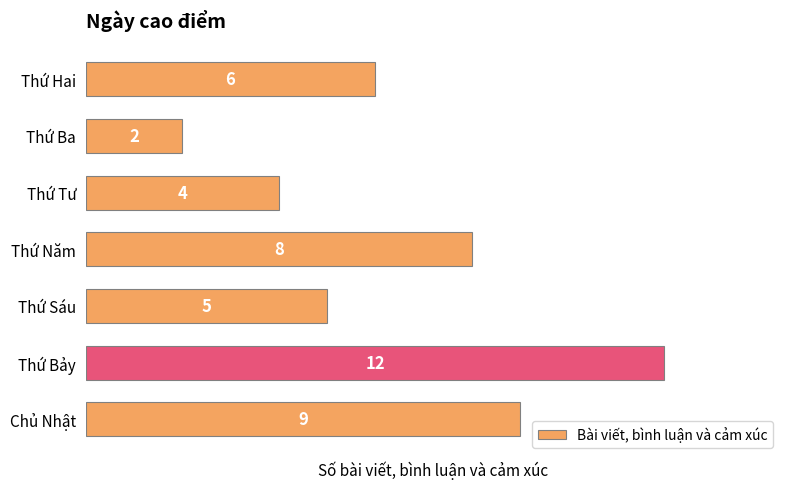

Reading top to bottom, what are all the values shown in this chart?

Thứ Hai=6	Thứ Ba=2	Thứ Tư=4	Thứ Năm=8	Thứ Sáu=5	Thứ Bảy=12	Chủ Nhật=9